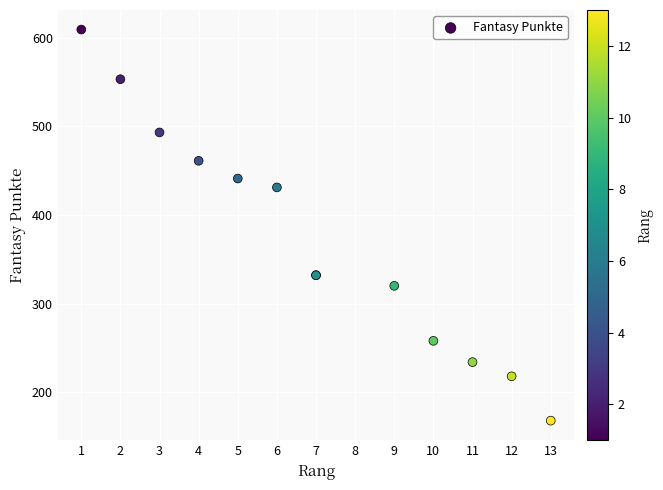

What Y value in the scatter plot is closest to 388?

431